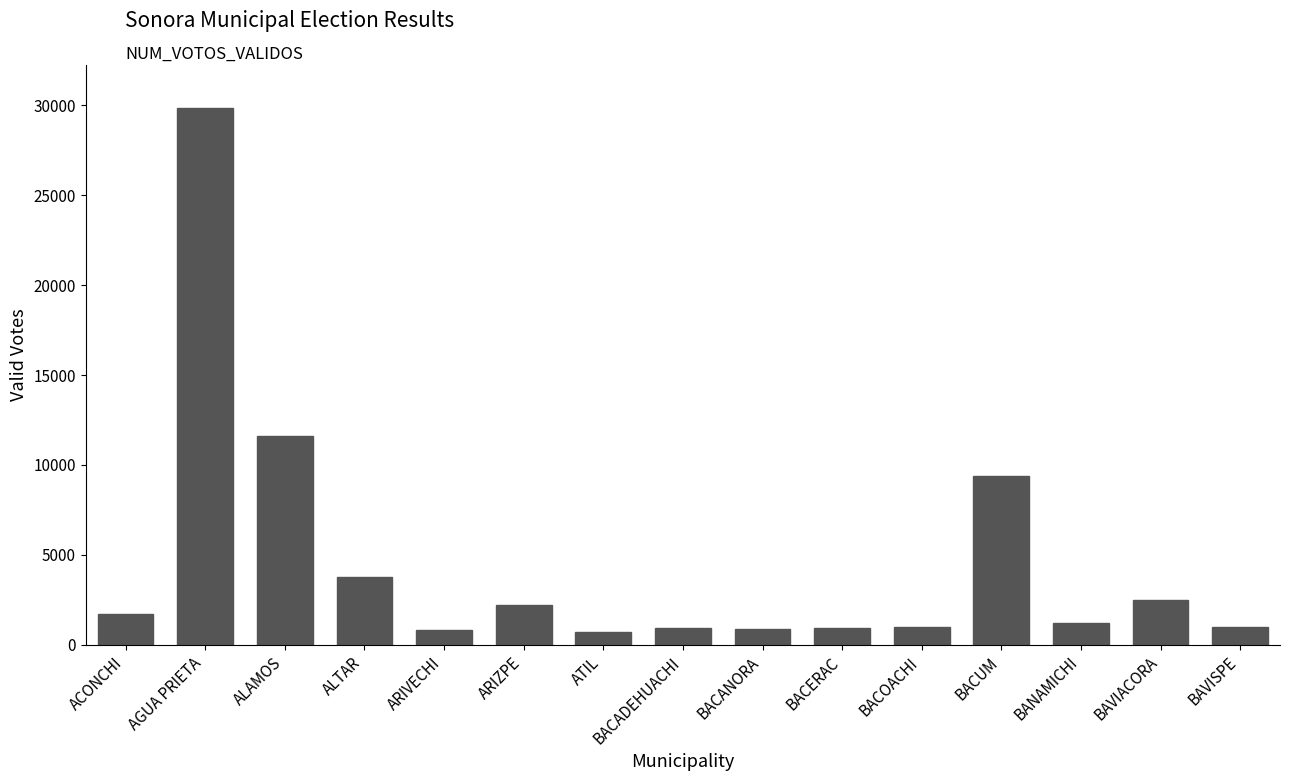

How many bars are there in total?

15